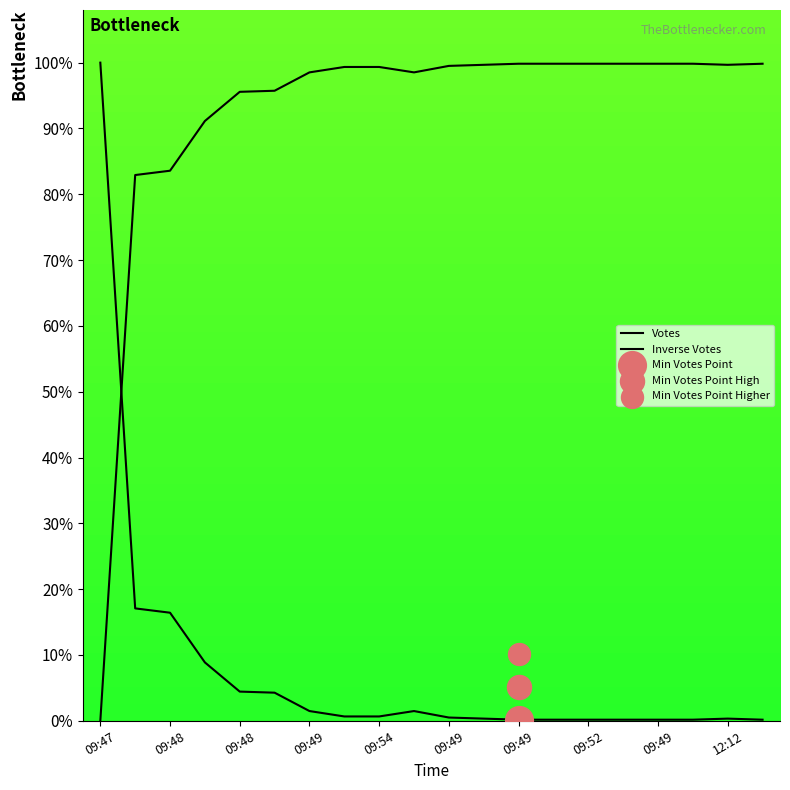

Is the value of Inverse Votes at 09:48 greater than the value of Votes at 17?

Yes